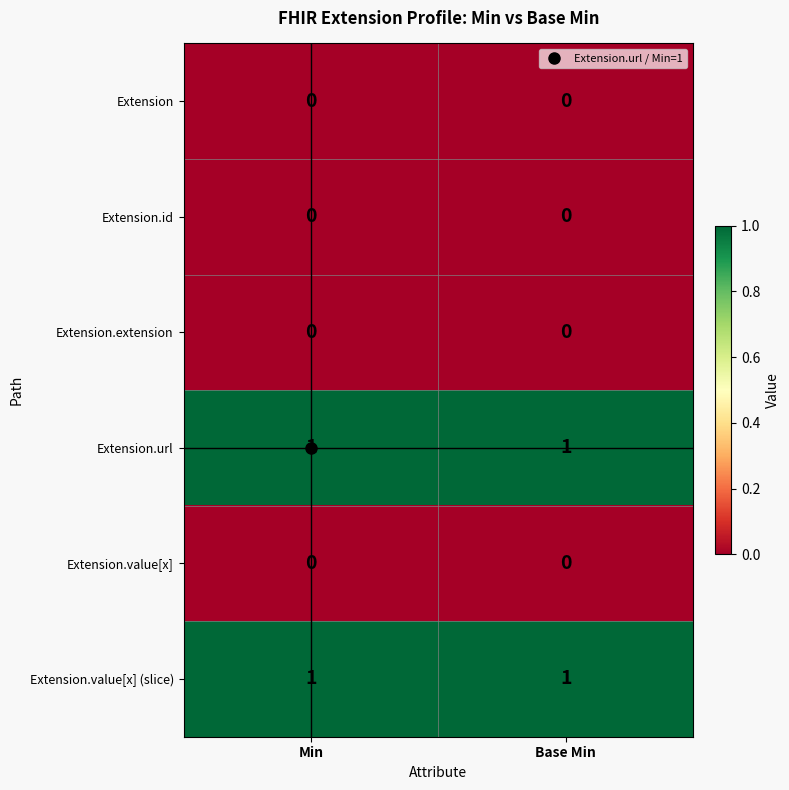

Is the value of Extension.value[x] (slice) at Min greater than the value of Extension.extension at Base Min?

Yes